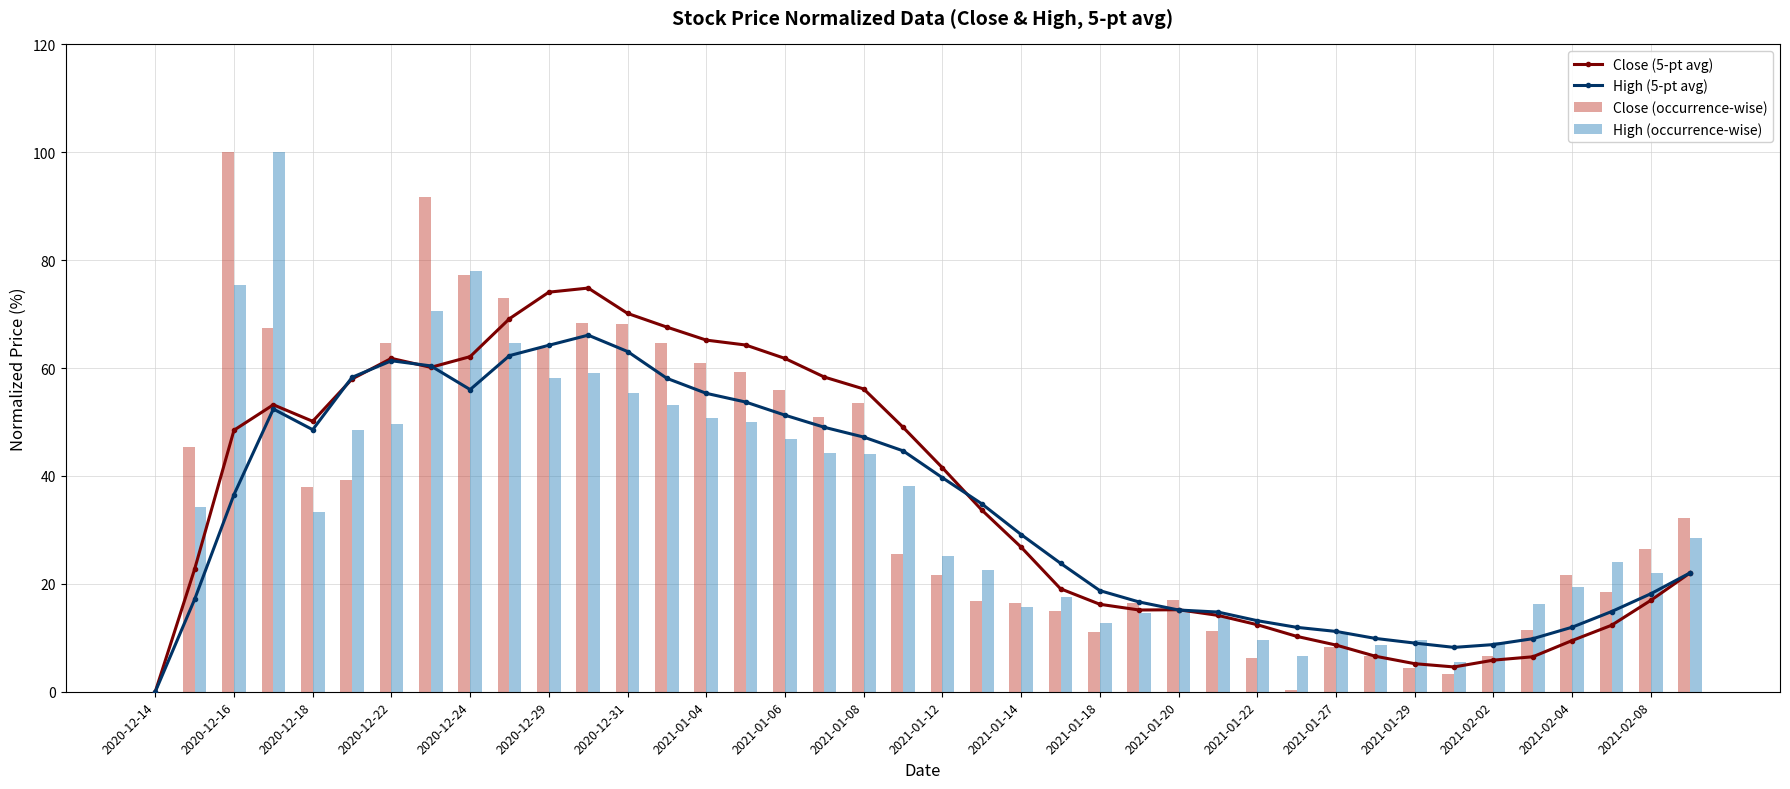

What value does the High (5-pt avg) series have at 37?

14.9